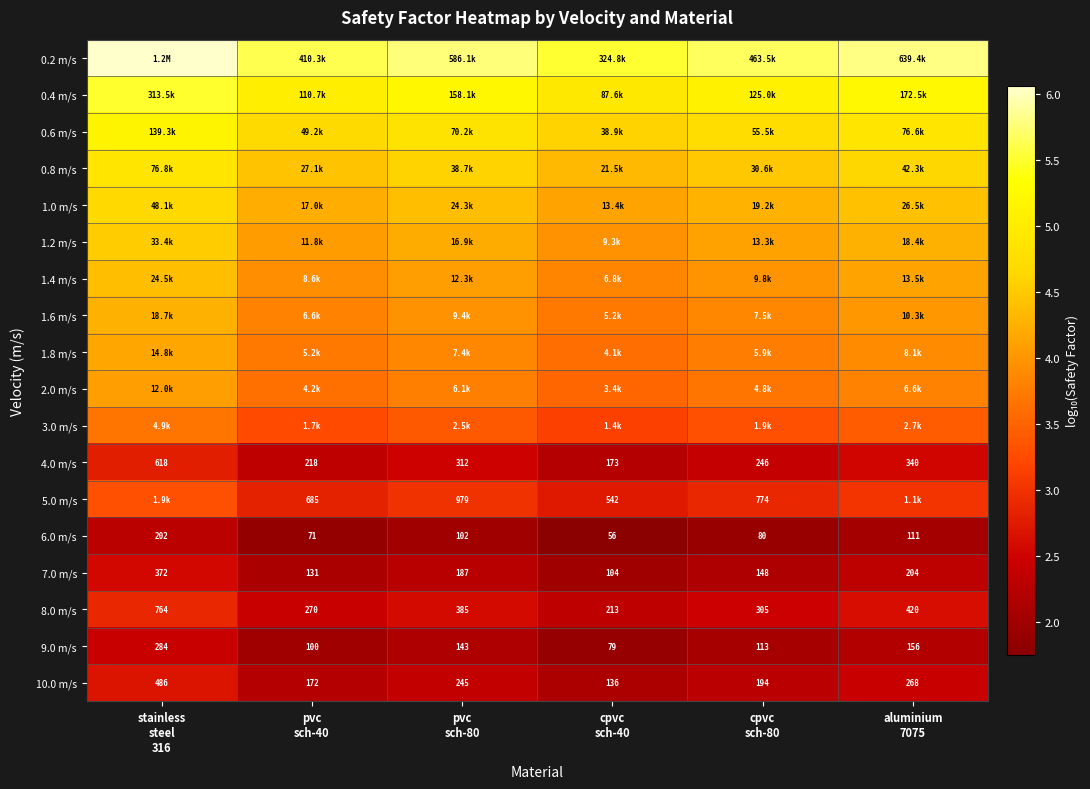

Is the value of 8.0 m/s at pvc sch-80 greater than the value of 9.0 m/s at cpvc sch-40?

Yes